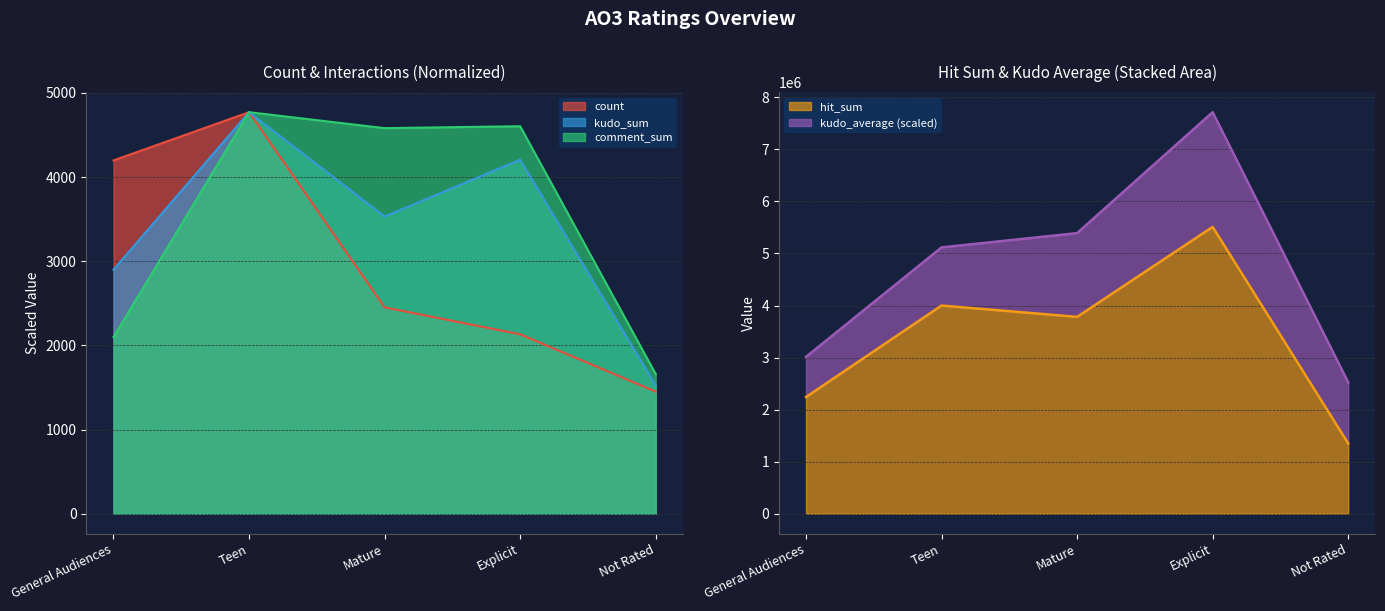

True or false: comment_sum and hit_sum cross at least once.

False